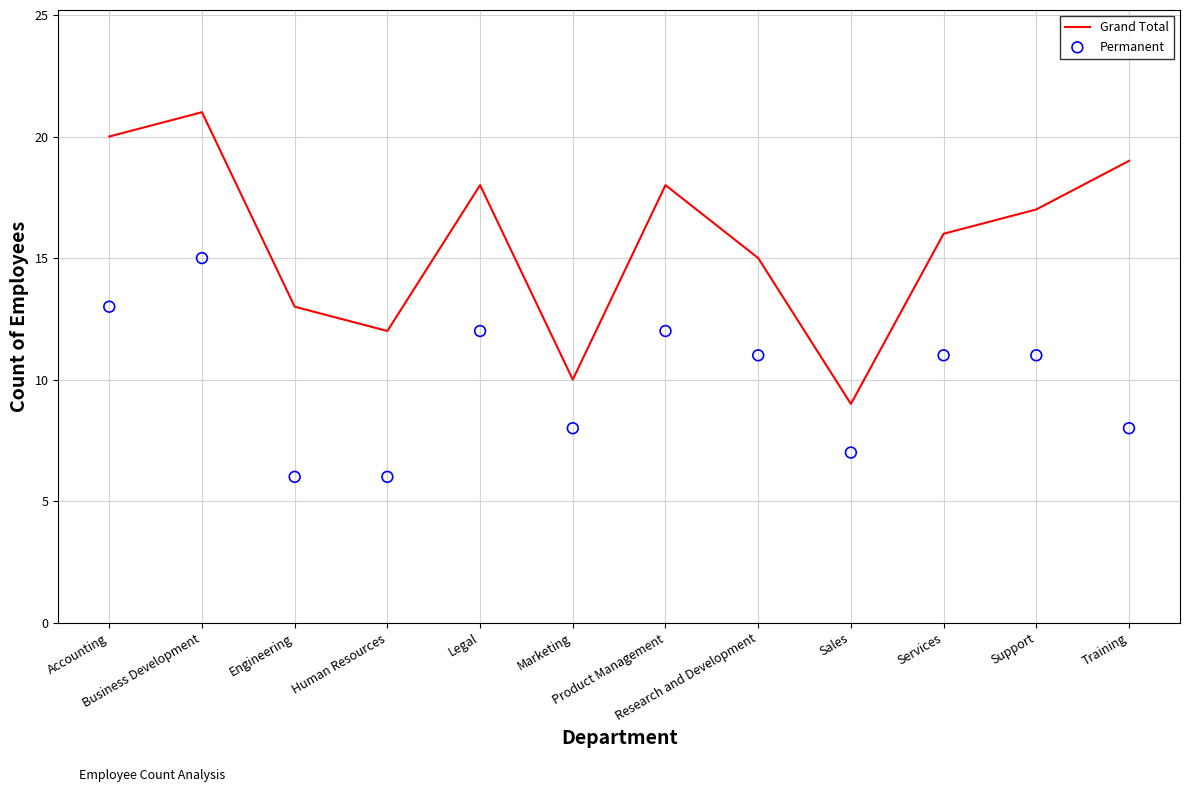

At which category is the sum across all series the highest?

Business Development